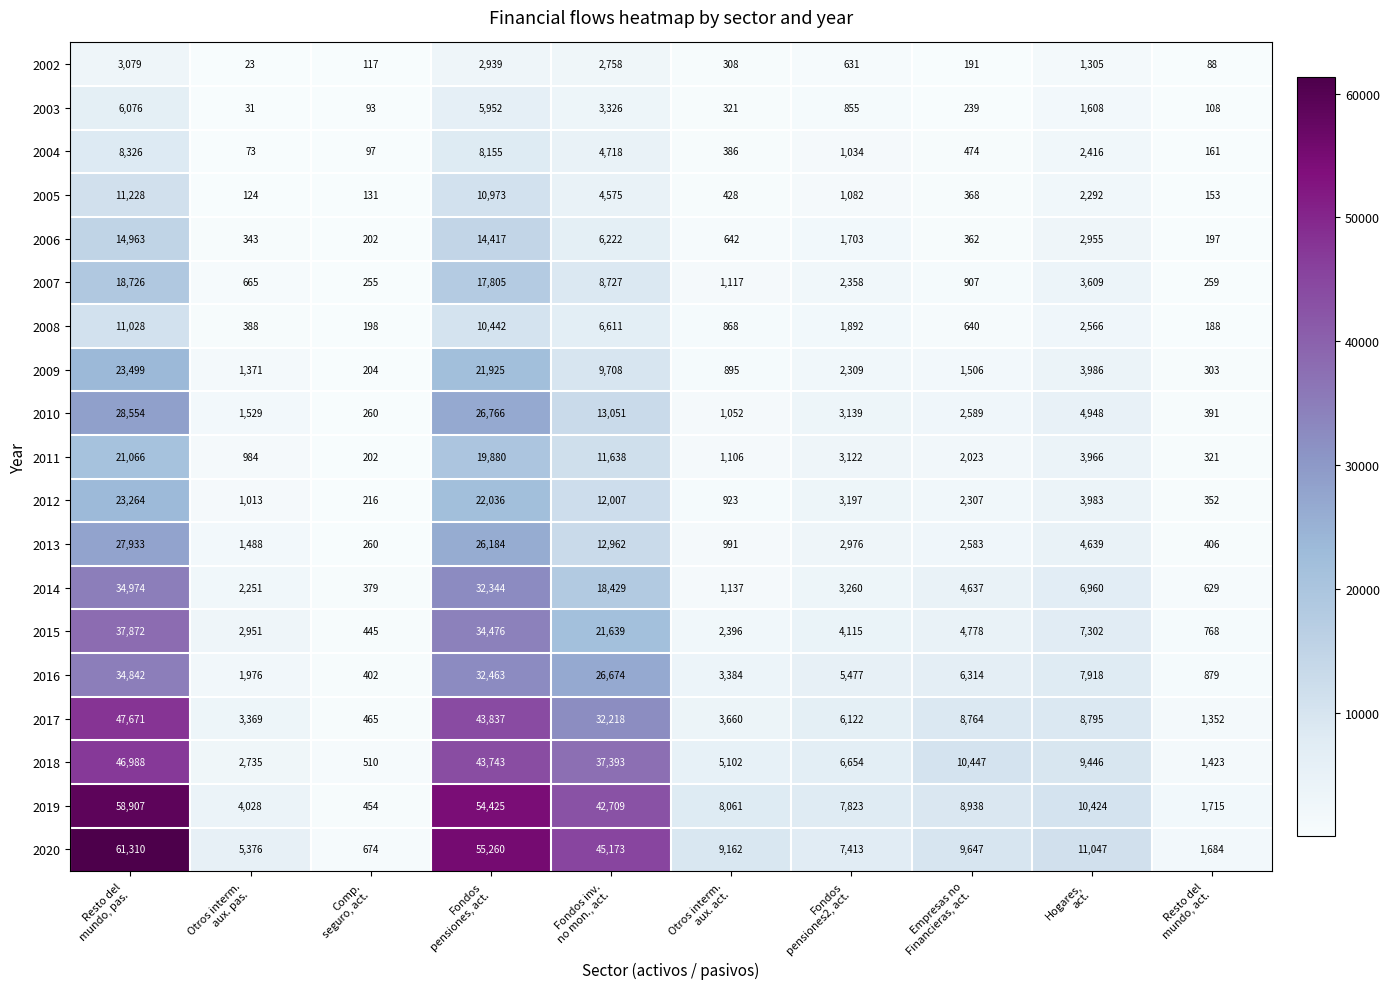

Which series has the largest total across all categories?

2020